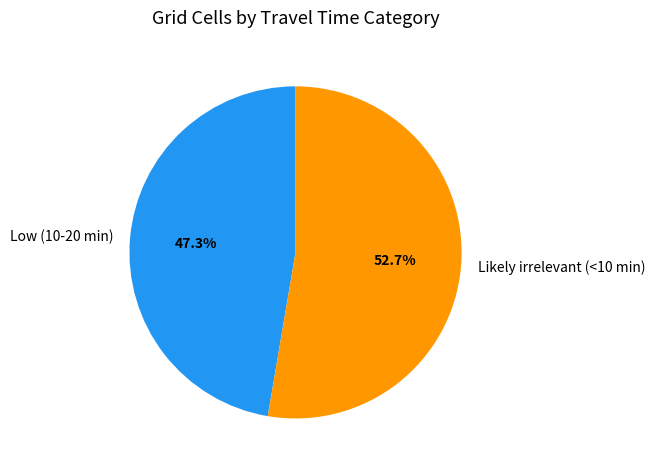

True or false: Low (10-20 min) accounts for 59% of the total.

False